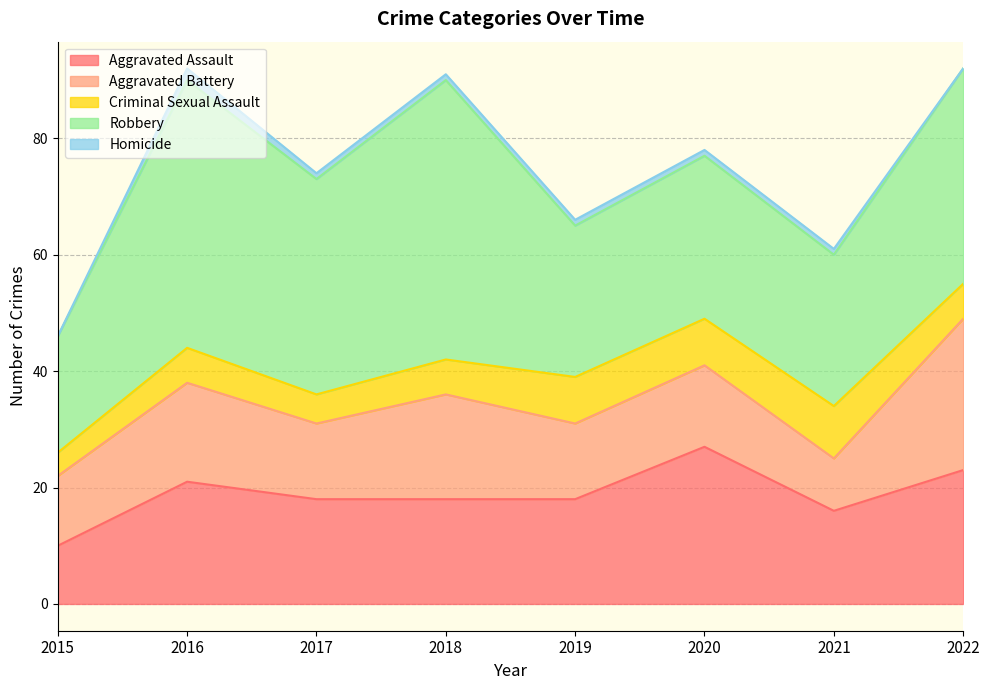

At which label does Aggravated Assault reach its peak?

2020